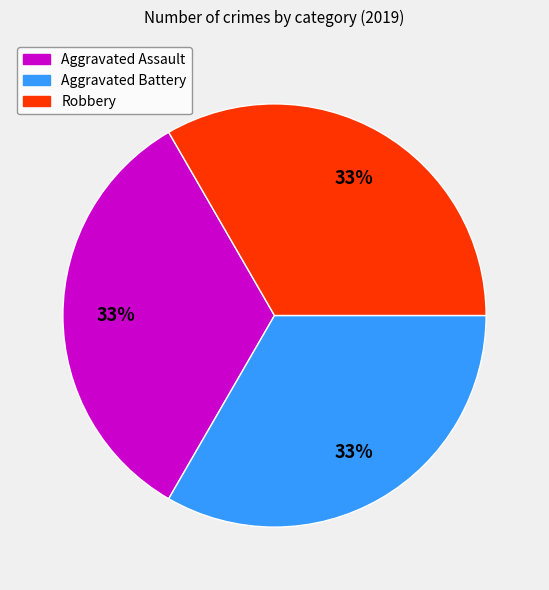

To the nearest percent, what is the average slice percentage?

33%